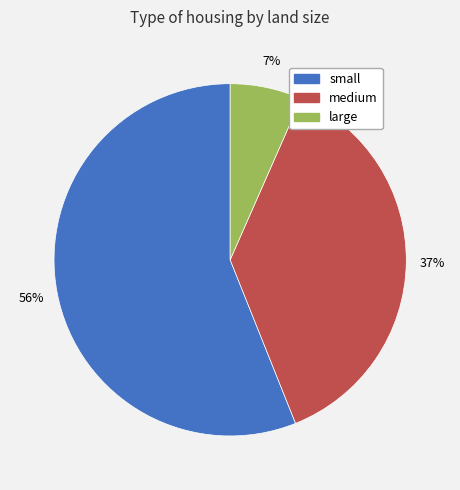

What percentage is the medium slice, to the nearest percent?

37%